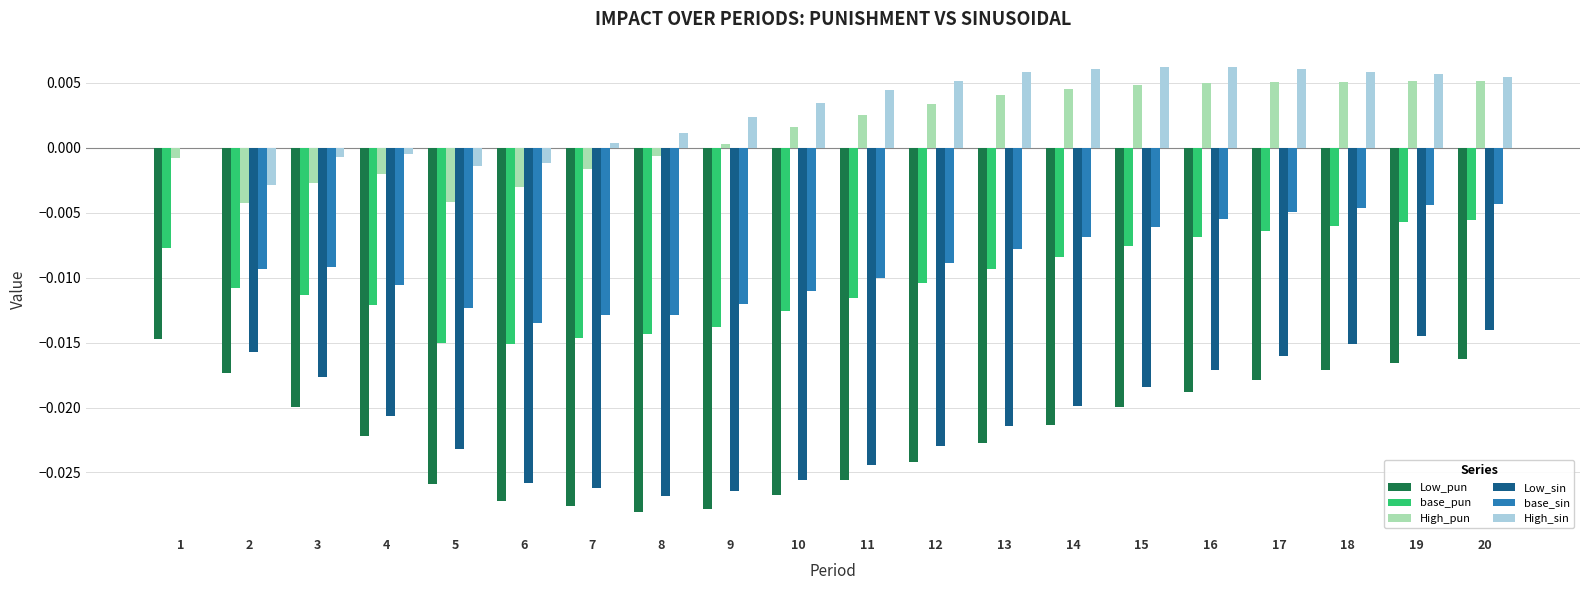

Which series changed the most between 1 and 19?

Low_sin